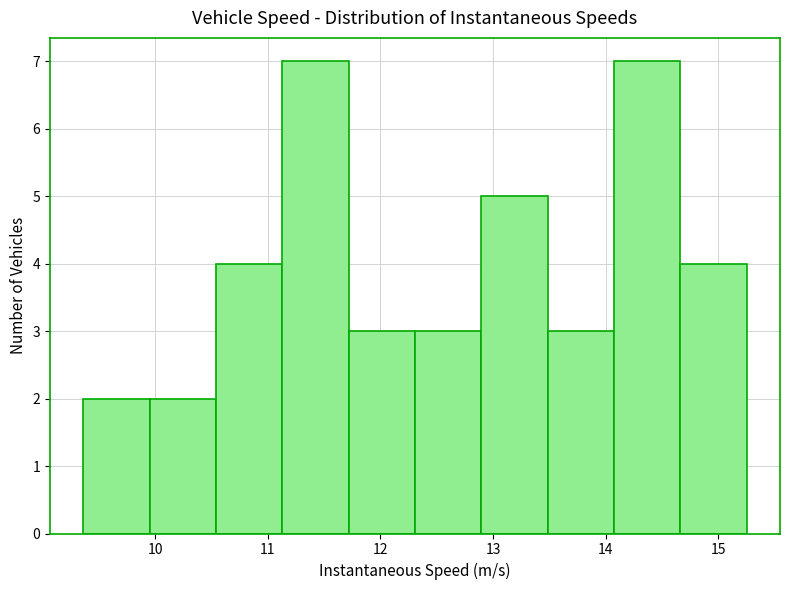

Reading left to right, list every bar in this chart as the range it spans on the x-axis followed by its height. Neither the bar edges nor the heights are printed on the chart, so give them approximately, as read against the axes.

9.4 to 10.0: 2
10.0 to 10.5: 2
10.5 to 11.1: 4
11.1 to 11.7: 7
11.7 to 12.3: 3
12.3 to 12.9: 3
12.9 to 13.5: 5
13.5 to 14.1: 3
14.1 to 14.7: 7
14.7 to 15.3: 4